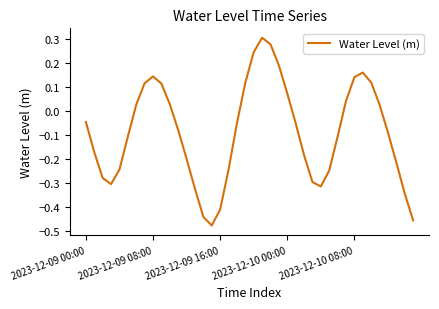

How many distinct data groups are displayed?

1